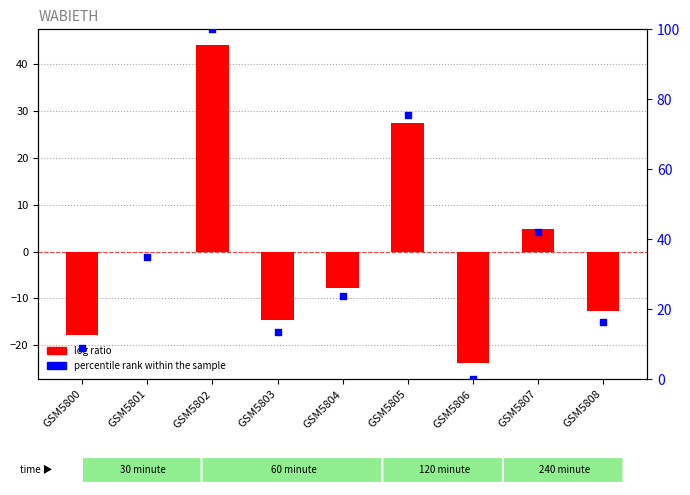

Is the value of percentile rank within the sample at GSM5807 greater than the value of log ratio at GSM5805?

Yes